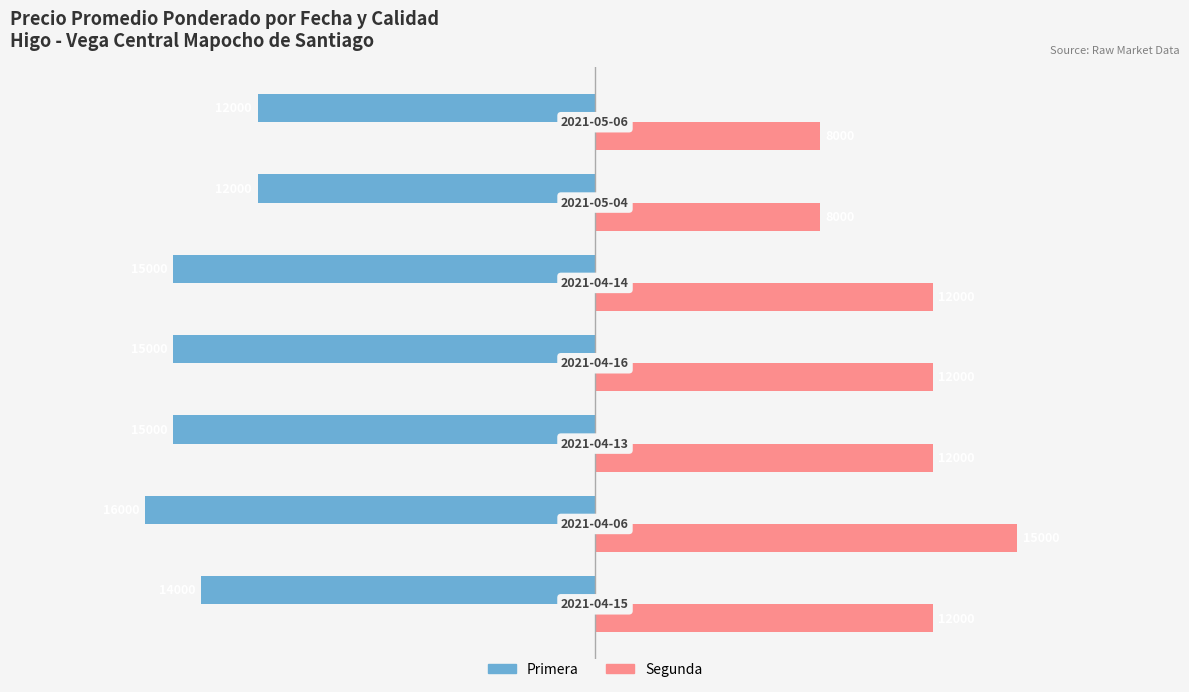

What are all the series names shown in the legend?

Primera, Segunda